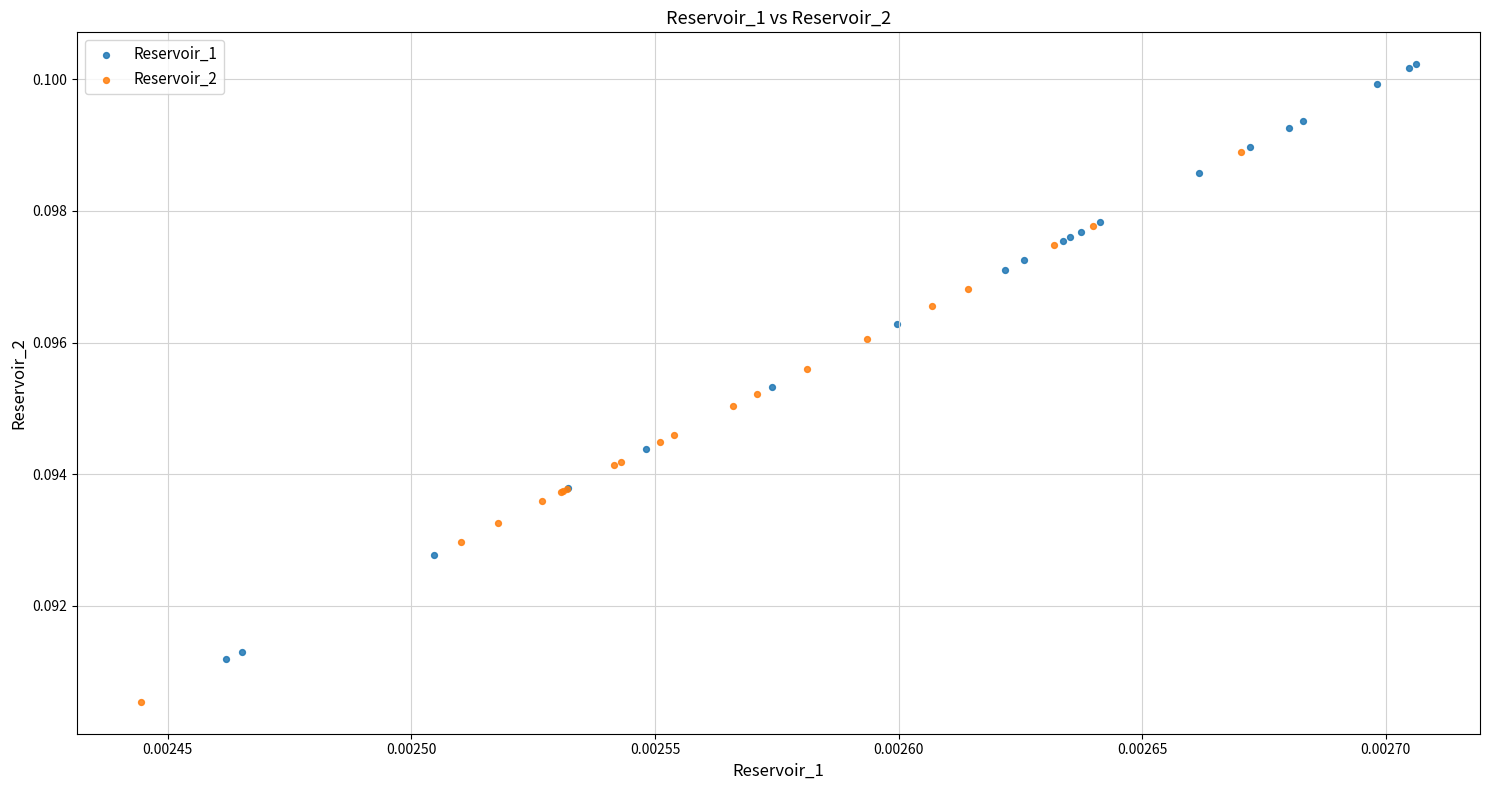

Which series reaches the minimum Y coordinate?

Reservoir_2